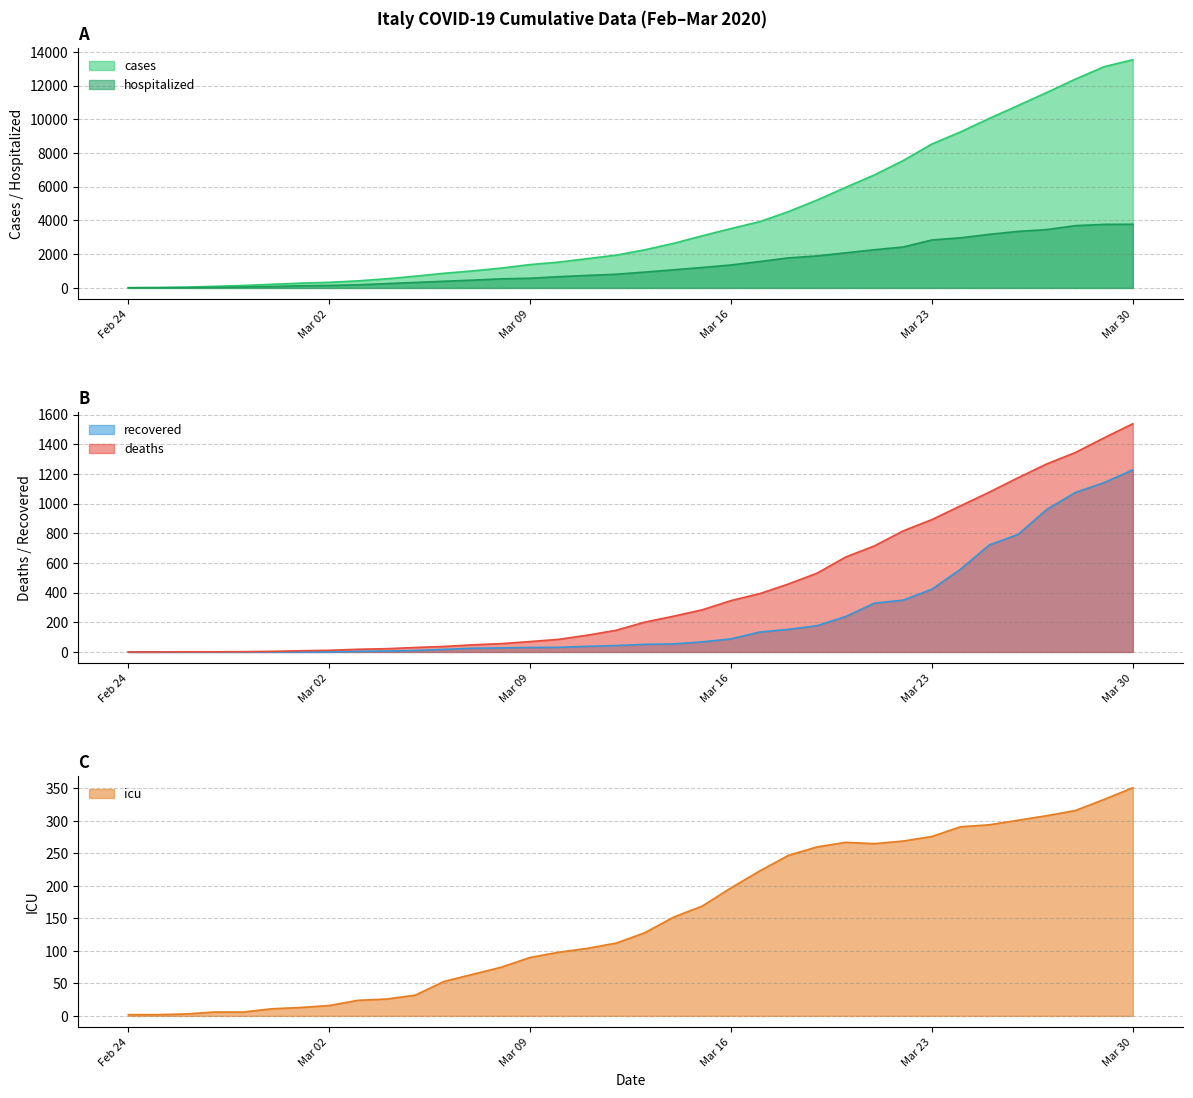

At which category is the sum across all series the highest?

Mar 30